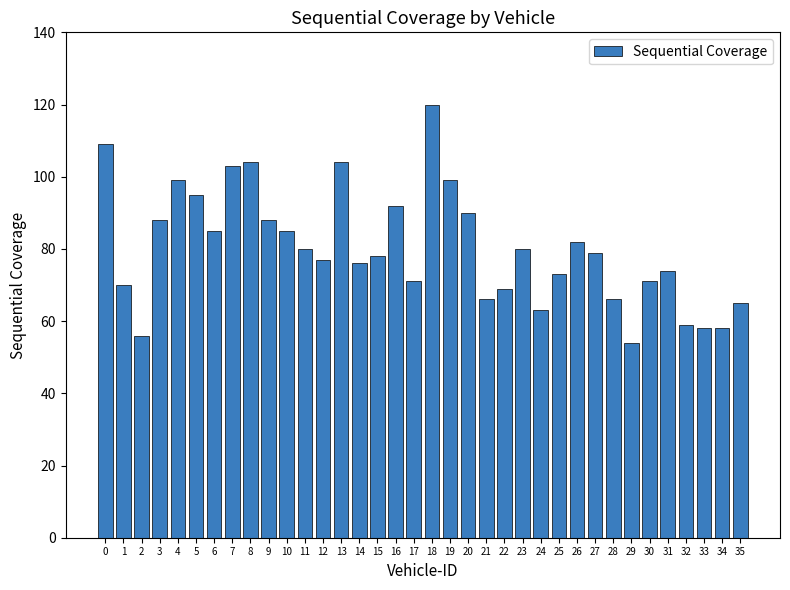

Count the number of data series in this chart.

1